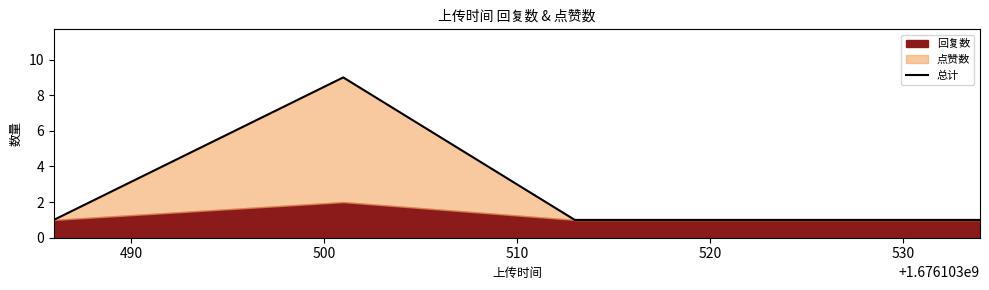

In 总计, how many points are higher than both neighbors (excluding endpoints)?

1